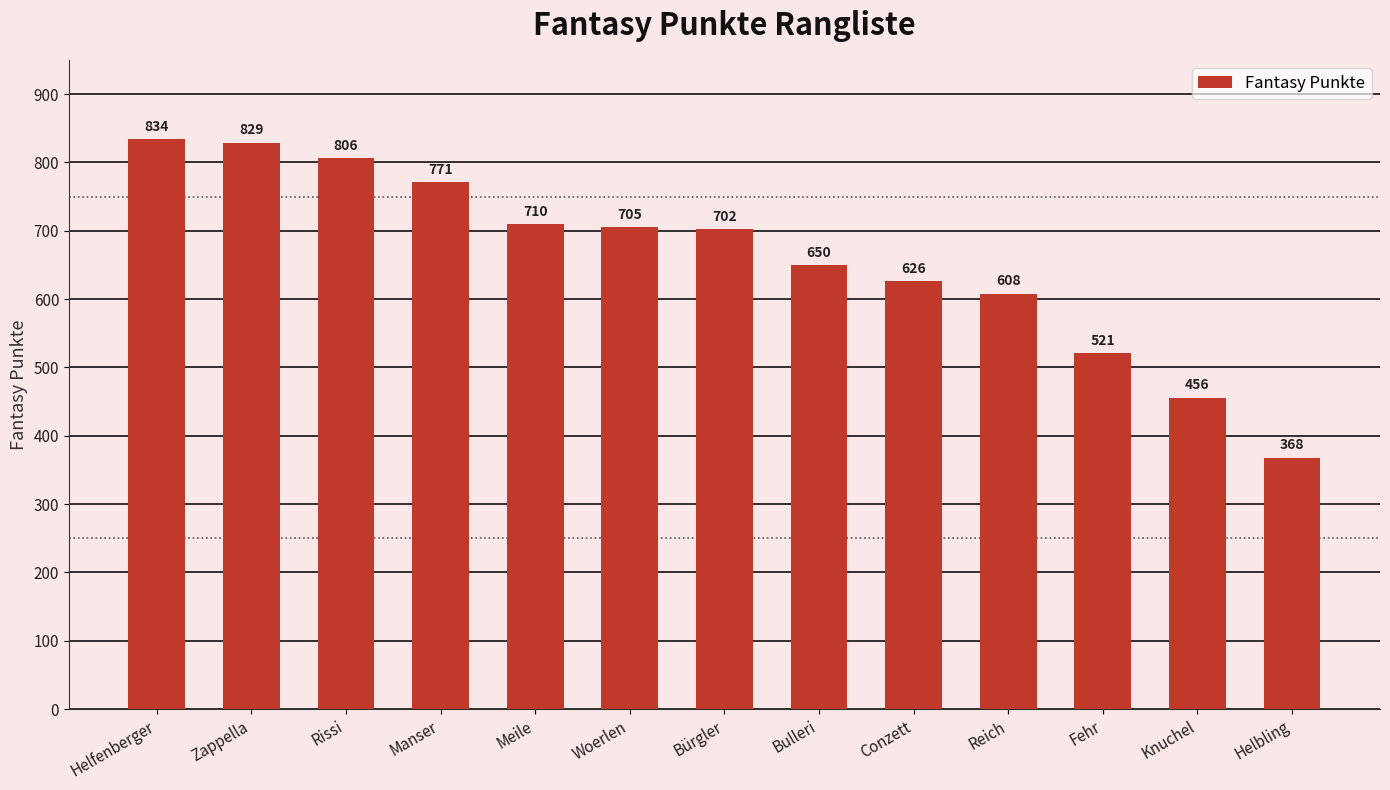

Which category has the highest value across all series?

Helfenberger